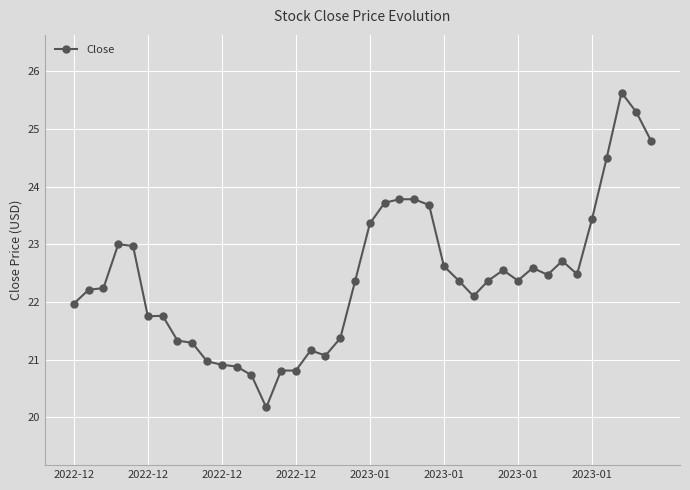

What is the smallest value displayed?

20.2